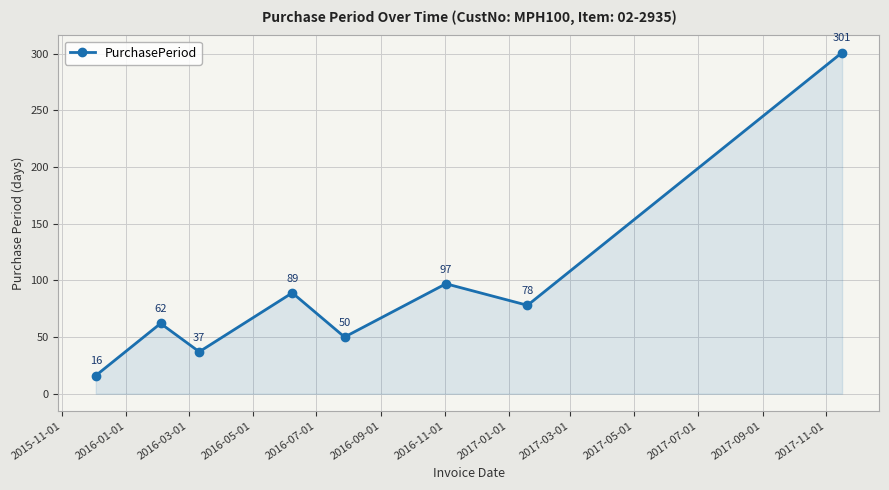

What is the value of the 3rd point from the left?

37